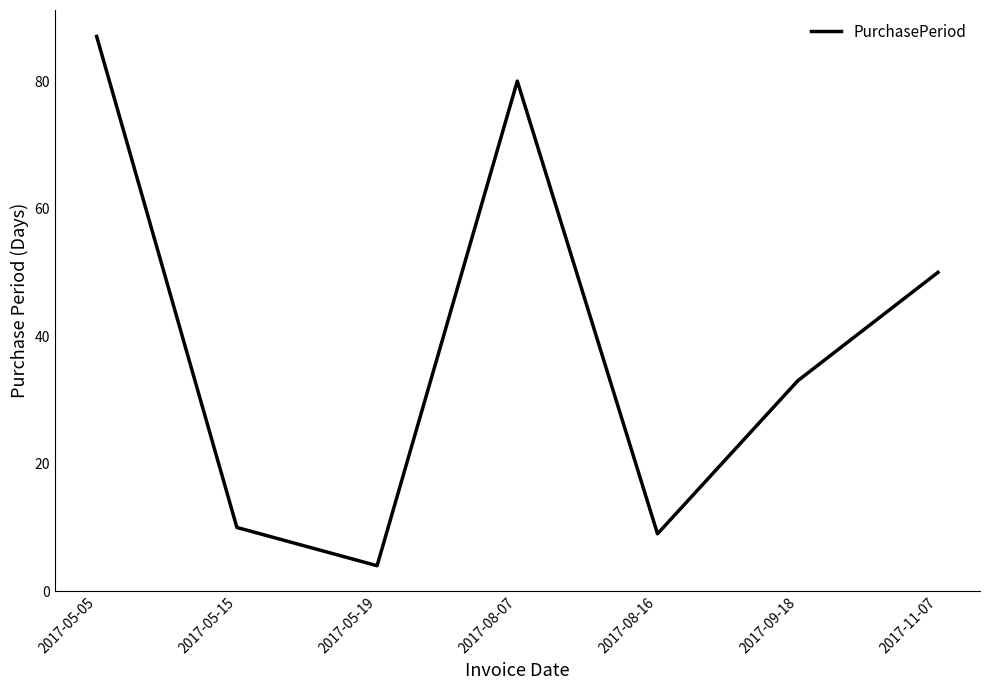

Reading left to right, extract all data points from this chart.

2017-05-05=87	2017-05-15=10	2017-05-19=4	2017-08-07=80	2017-08-16=9	2017-09-18=33	2017-11-07=50